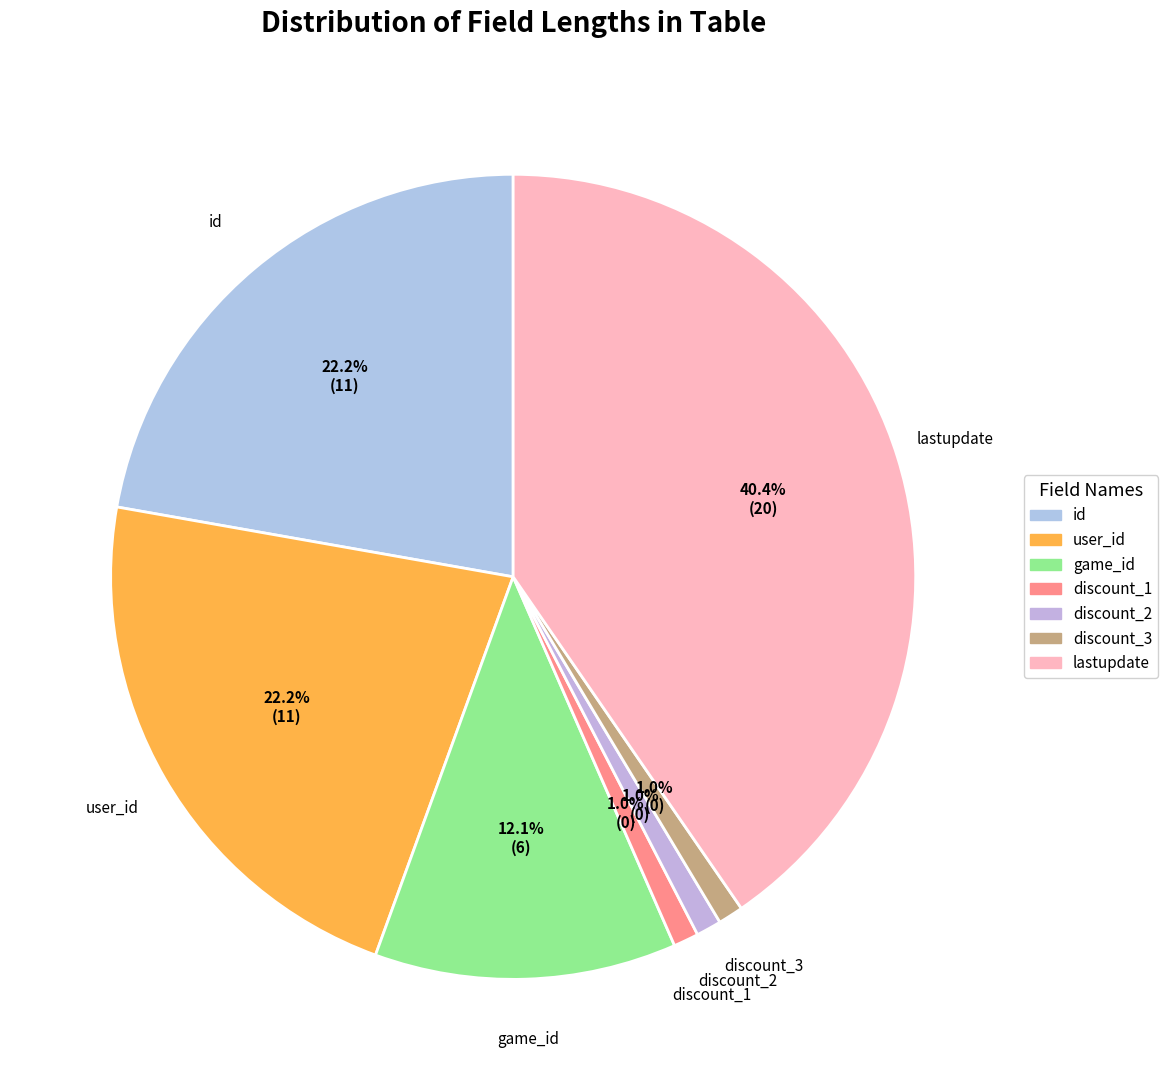

Is there any slice that represents more than half of the pie?

No